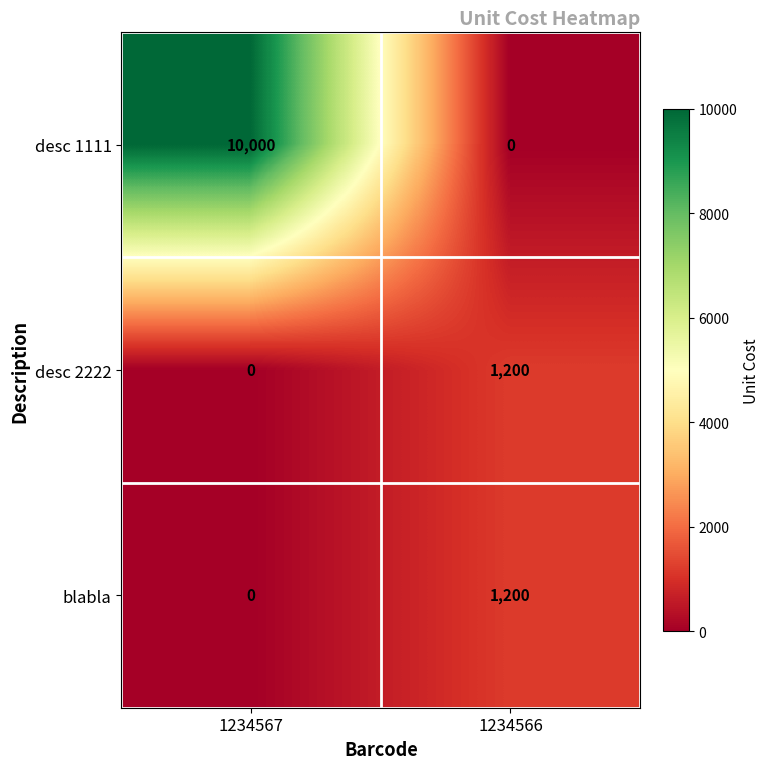

How many values in blabla are above zero?

1